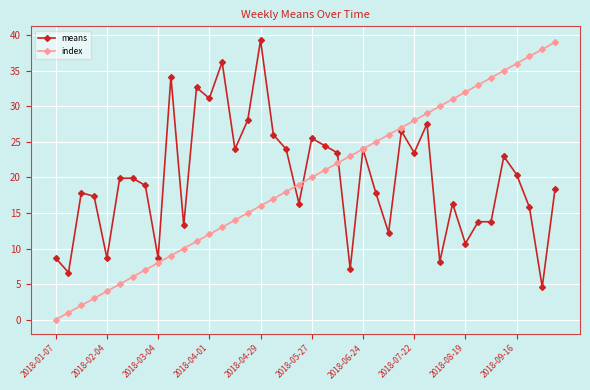

What is the highest value of the means series?

39.3